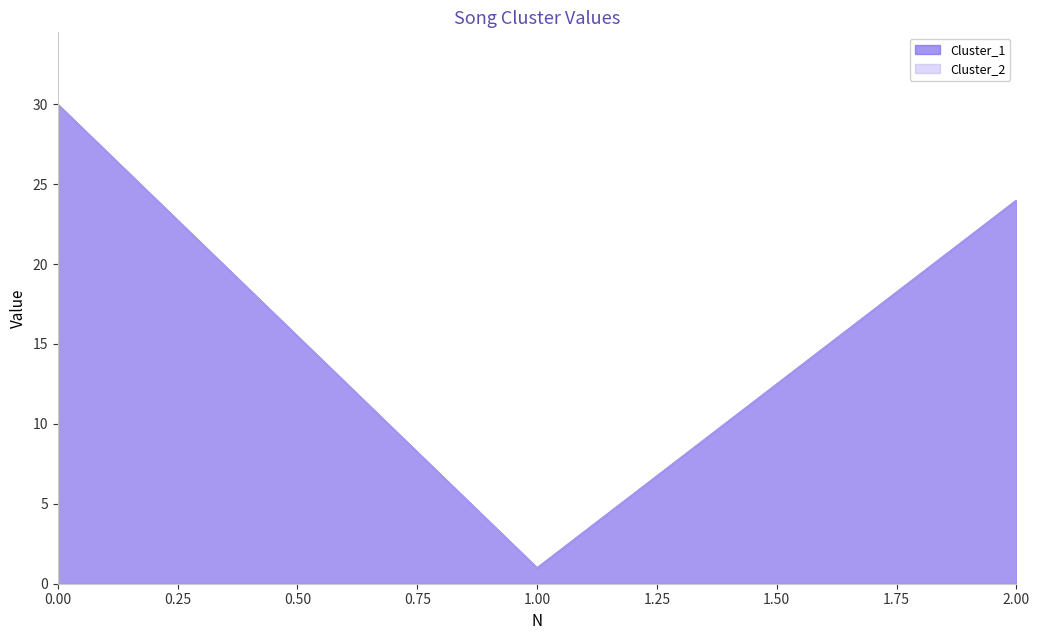

How many categories are shown in the chart?

3